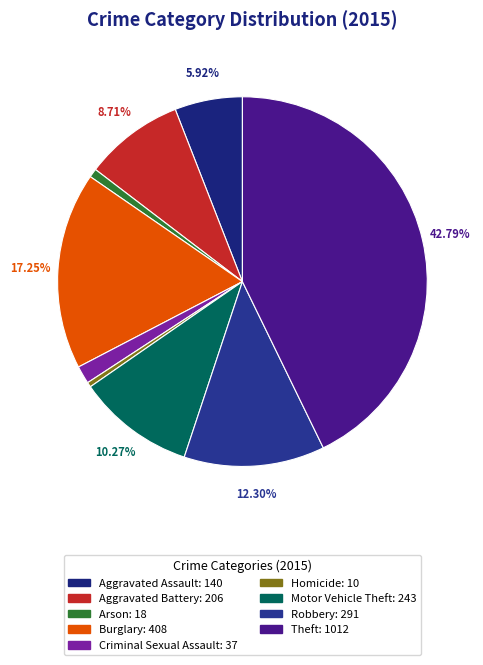

To the nearest percent, what percentage of the pie is Aggravated Battery?

9%